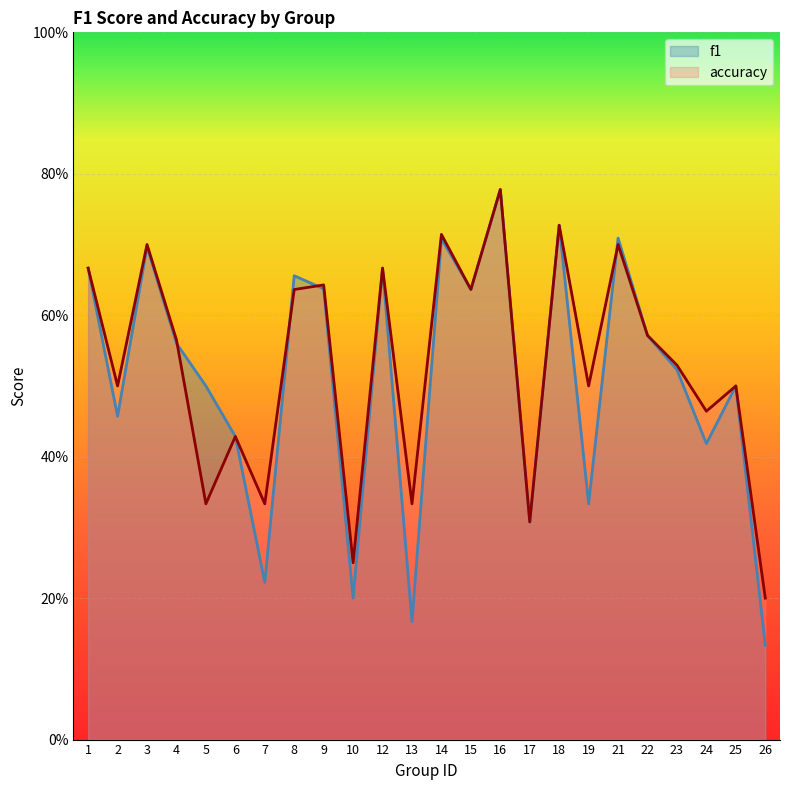

What is the approximate value of accuracy at 17?

0.3